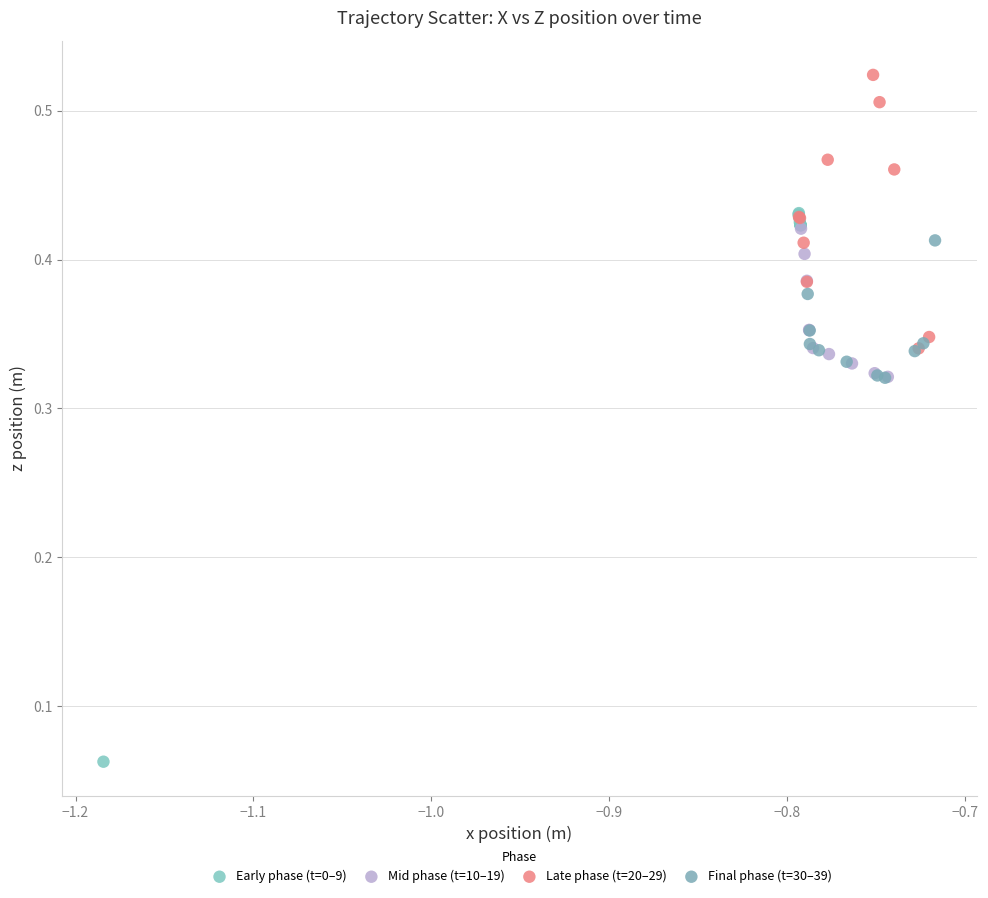

Which series reaches the maximum Y coordinate?

Late phase (t=20–29)